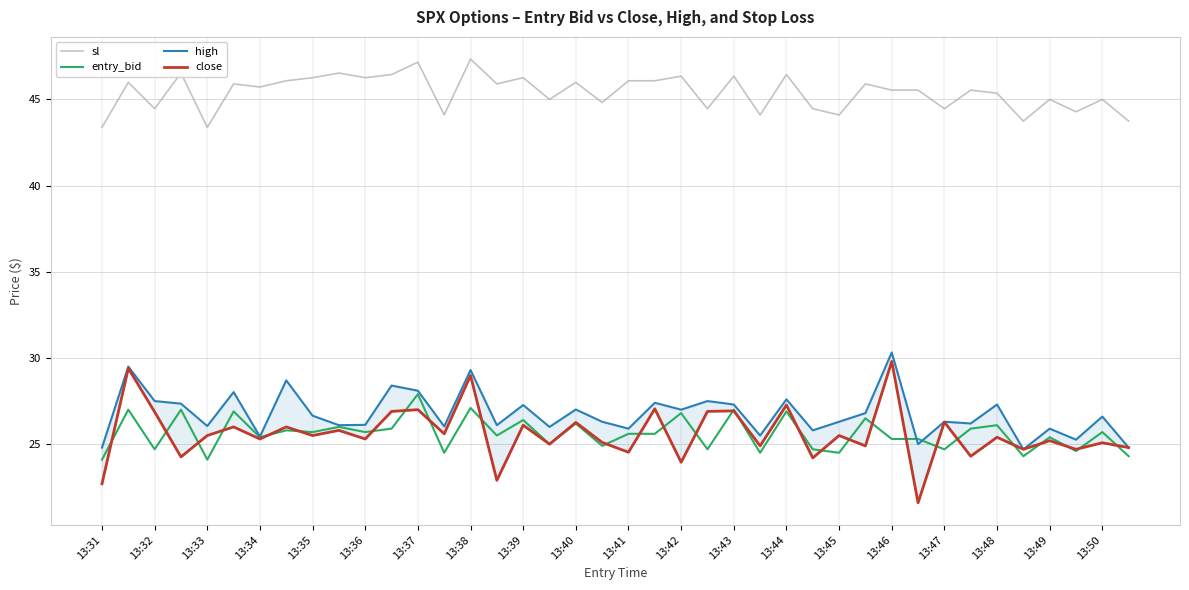

Is it true that entry_bid equals 40.5 at 29?

False